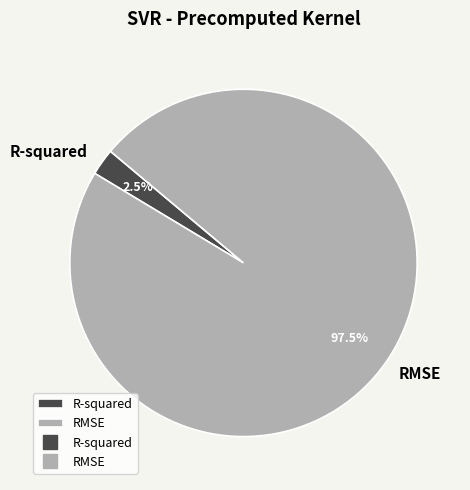

How many slices are in this pie chart?

2